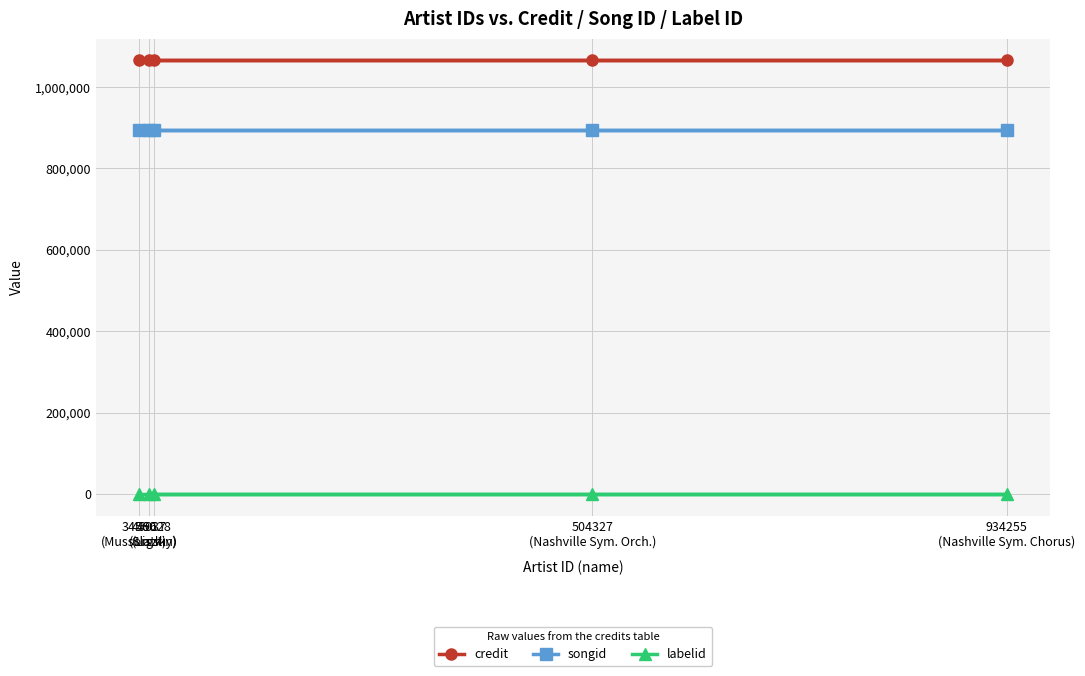

True or false: labelid and songid cross at least once.

False